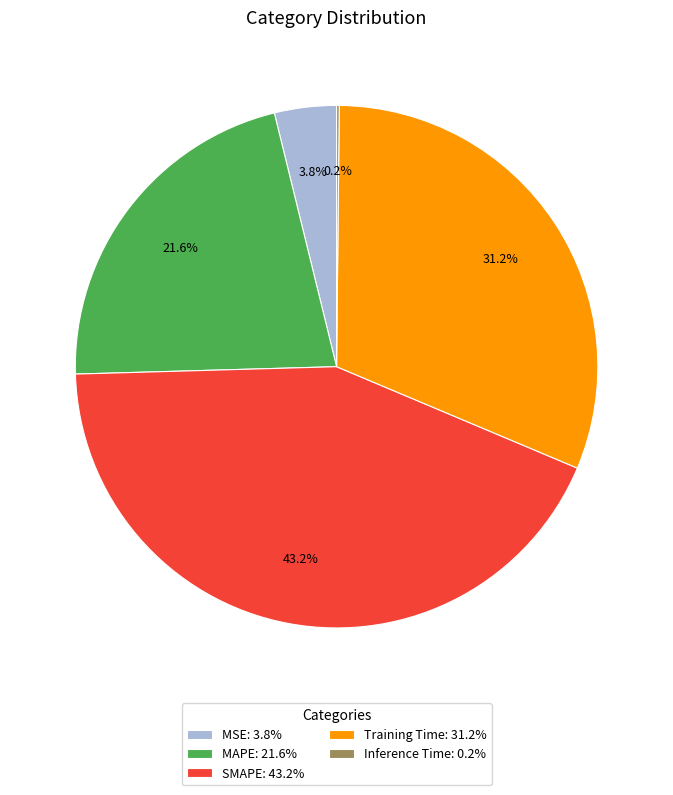

Do MSE: 3.8% and SMAPE: 43.2% together represent more than half of the pie?

No